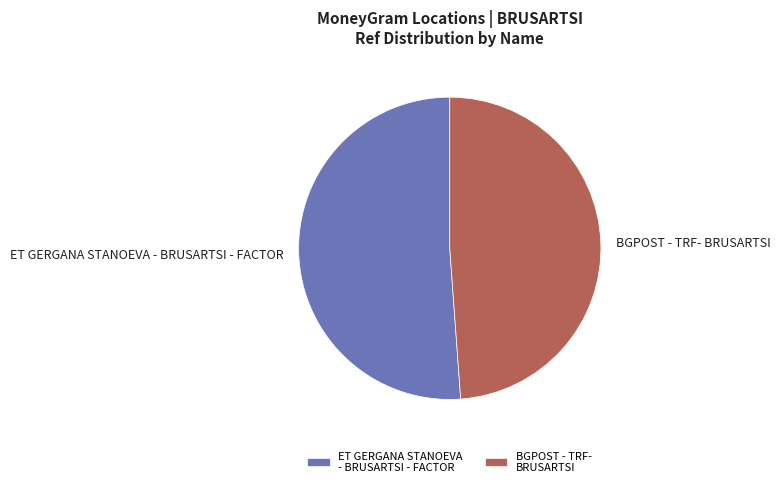

Is it true that ET GERGANA STANOEVA - BRUSARTSI - FACTOR is 51% of the pie?

True